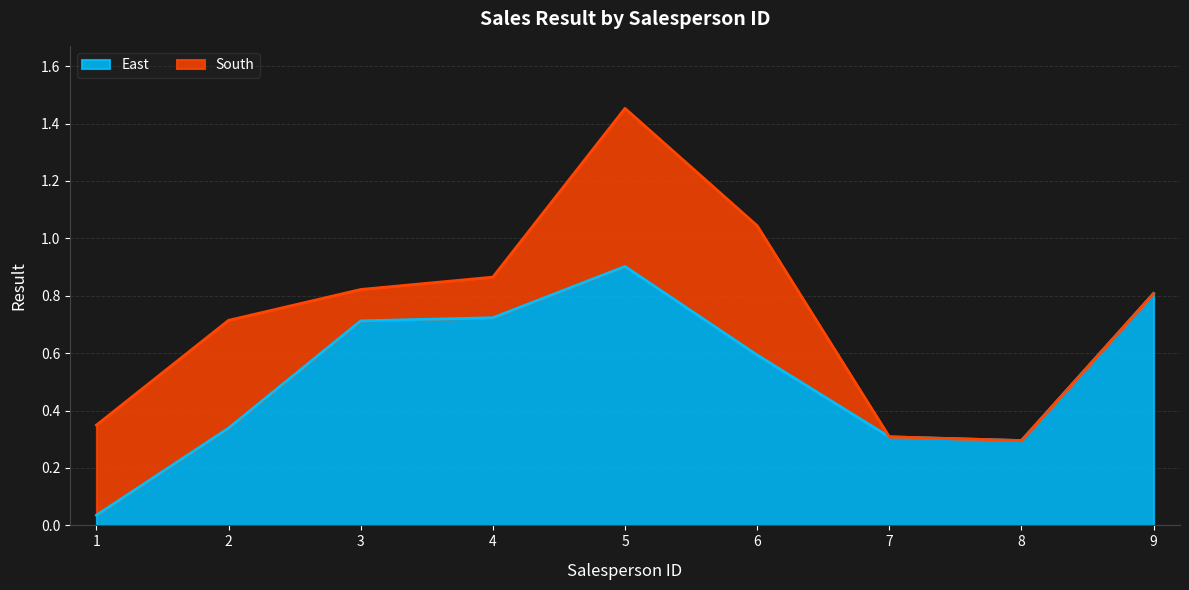

Rank the categories by value from lowest to highest.

1, 8, 7, 2, 6, 3, 4, 9, 5